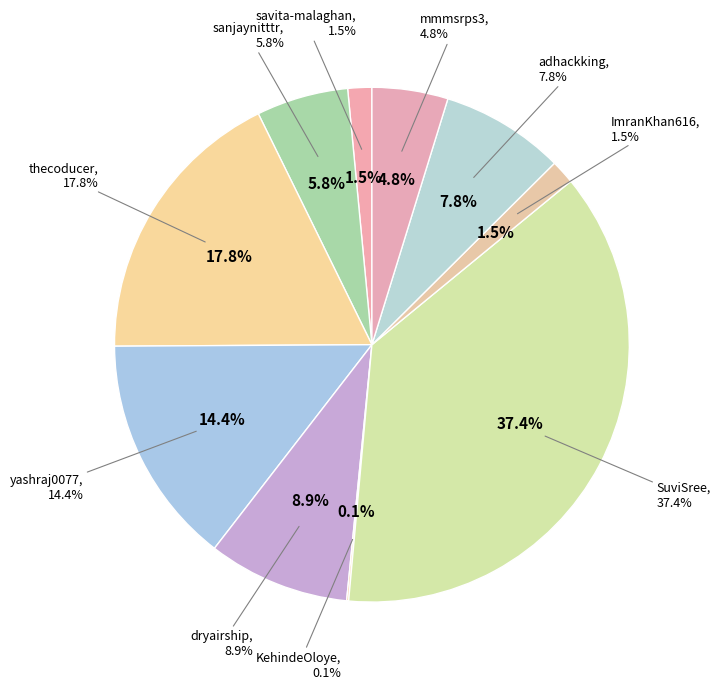

Which category has the smallest portion of the pie?

KehindeOloye